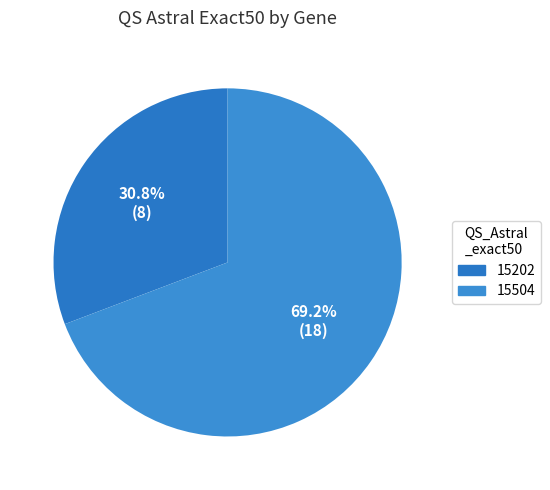

Is there any slice that represents more than half of the pie?

Yes